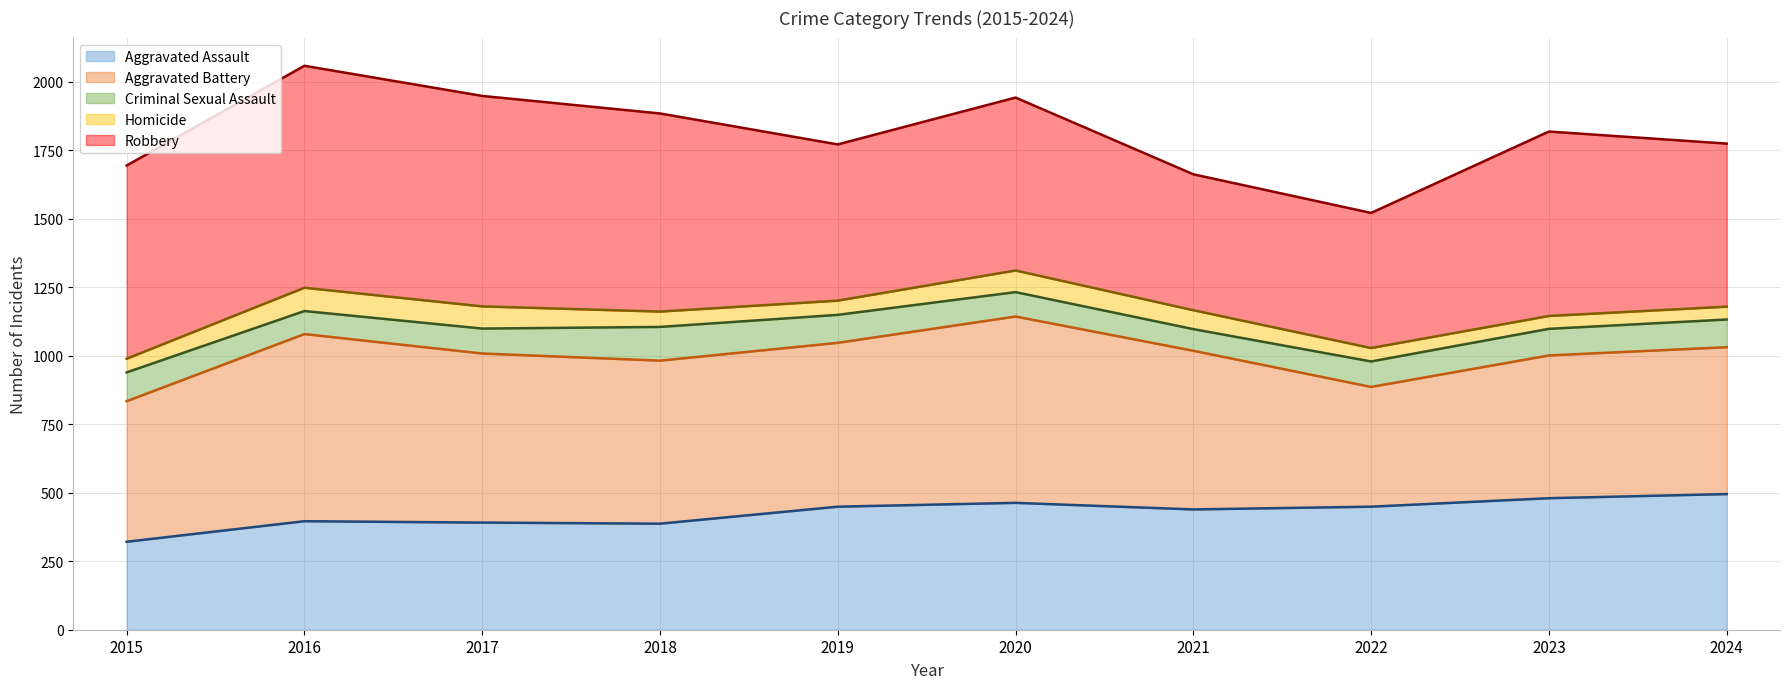

True or false: Aggravated Assault has a value of 104 at 2015.

False